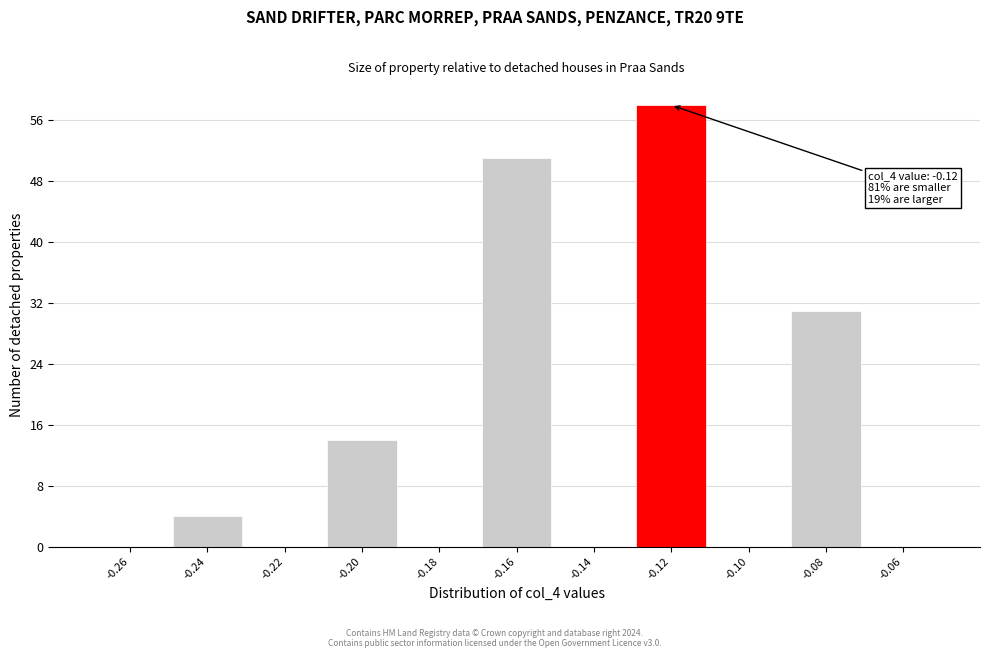

Reading left to right, what are all the values shown in this chart?

-0.26=0	-0.24=4	-0.22=0	-0.20=14	-0.18=0	-0.16=51	-0.14=0	-0.12=58	-0.10=0	-0.08=31	-0.06=0